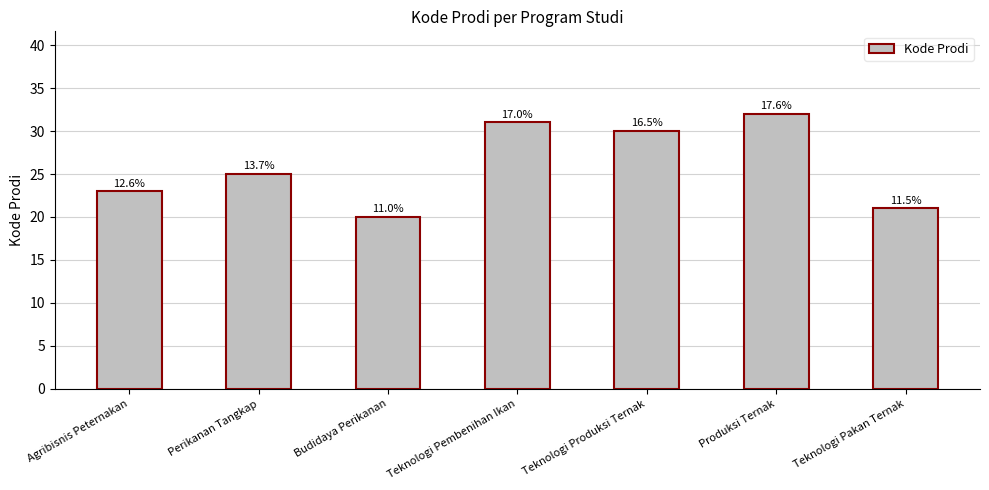

Is it true that the value at Teknologi Pembenihan Ikan is 31?

True